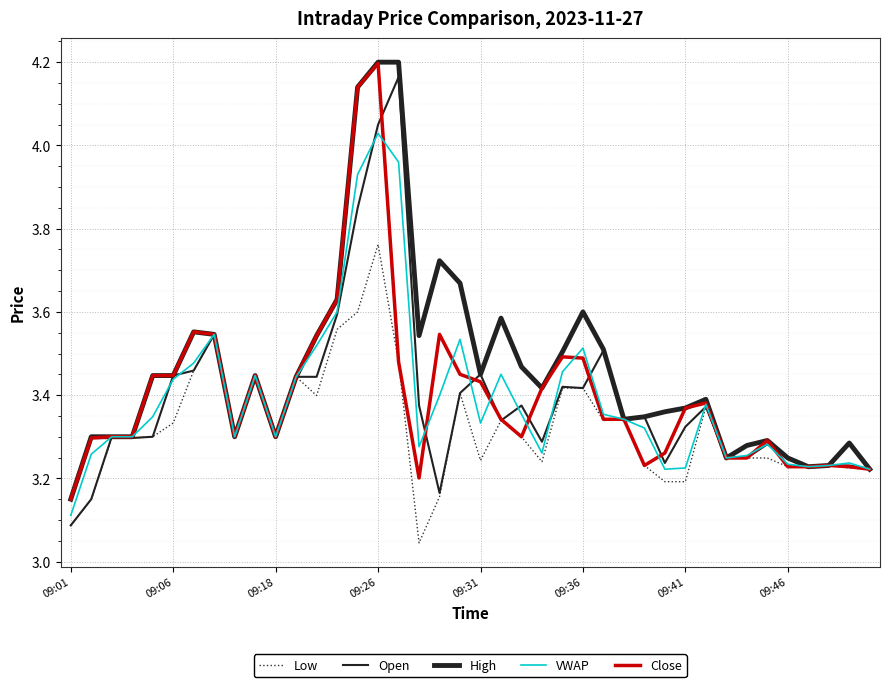

How many lines are shown in the chart?

5